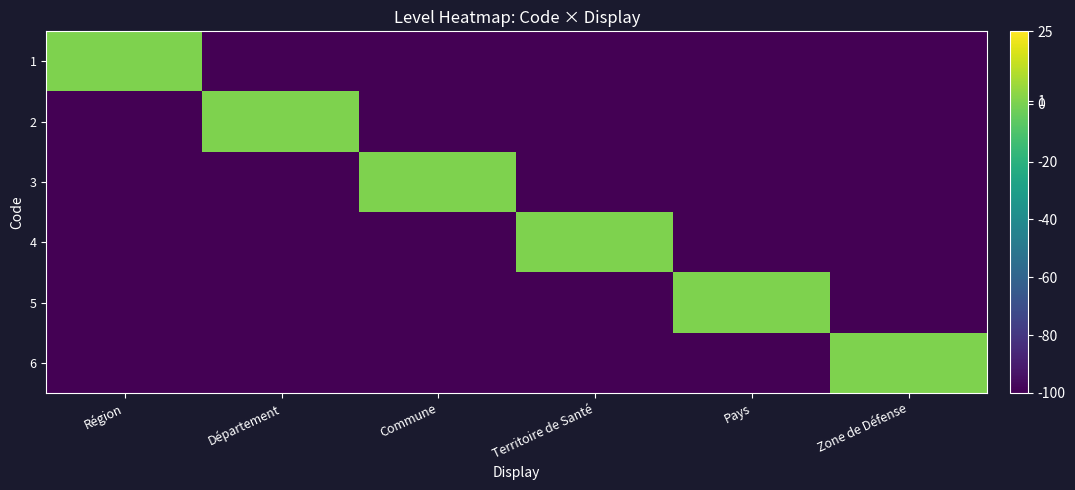

Reading right to left, extract all data points from this chart.

1: Zone de Défense=-100	Pays=-100	Territoire de Santé=-100	Commune=-100	Département=-100	Région=1
2: Zone de Défense=-100	Pays=-100	Territoire de Santé=-100	Commune=-100	Département=1	Région=-100
3: Zone de Défense=-100	Pays=-100	Territoire de Santé=-100	Commune=1	Département=-100	Région=-100
4: Zone de Défense=-100	Pays=-100	Territoire de Santé=1	Commune=-100	Département=-100	Région=-100
5: Zone de Défense=-100	Pays=1	Territoire de Santé=-100	Commune=-100	Département=-100	Région=-100
6: Zone de Défense=1	Pays=-100	Territoire de Santé=-100	Commune=-100	Département=-100	Région=-100